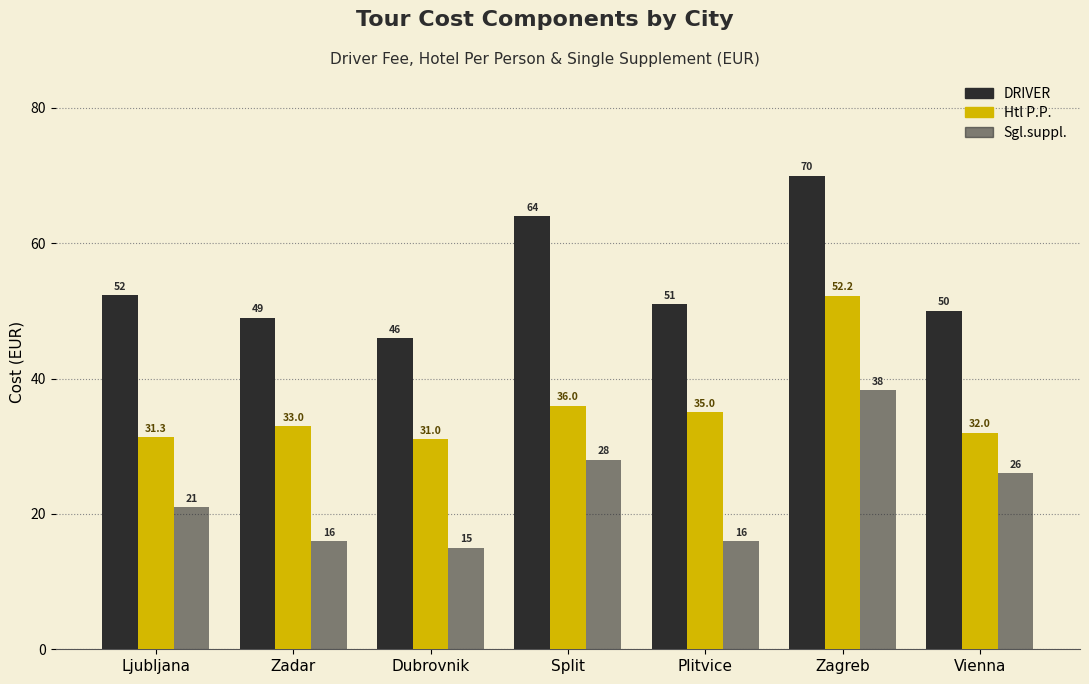

Reading left to right, extract all data points from this chart.

DRIVER: Ljubljana=52.3	Zadar=49.0	Dubrovnik=46.0	Split=64.0	Plitvice=51.0	Zagreb=70.0	Vienna=50.0
Htl P.P.: Ljubljana=31.3	Zadar=33.0	Dubrovnik=31.0	Split=36.0	Plitvice=35.0	Zagreb=52.2	Vienna=32.0
Sgl.suppl.: Ljubljana=21.0	Zadar=16.0	Dubrovnik=15.0	Split=28.0	Plitvice=16.0	Zagreb=38.2	Vienna=26.0